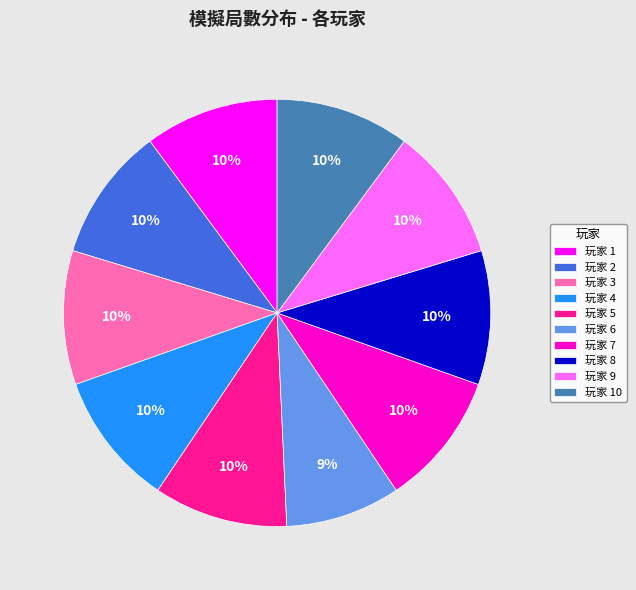

Does any single category account for the majority?

No